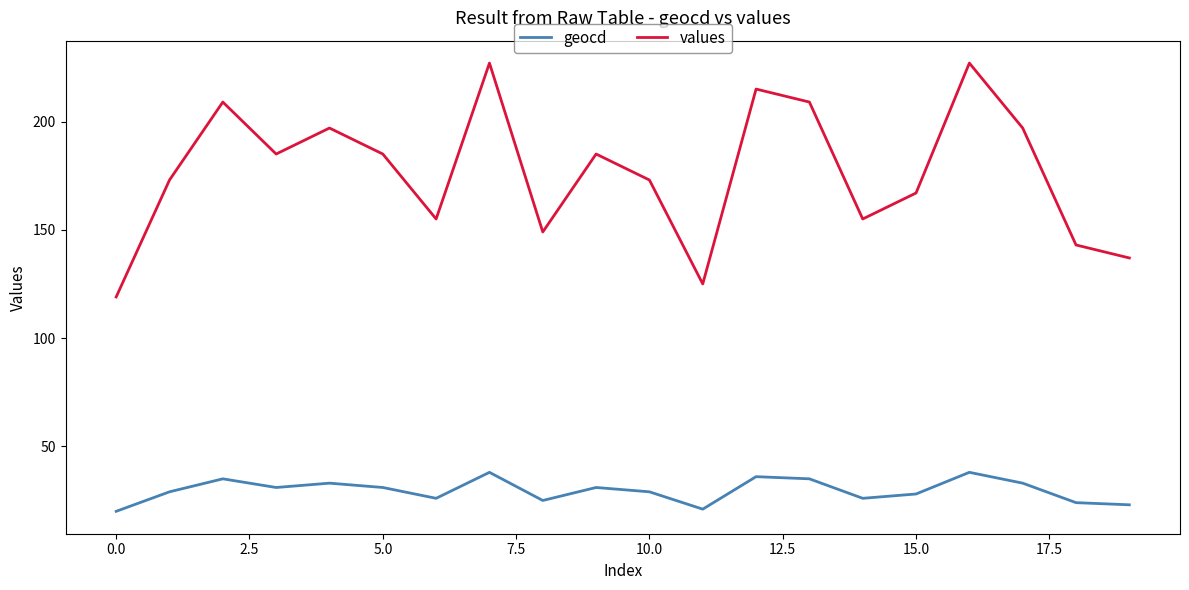

What is the maximum value shown in the chart?

227